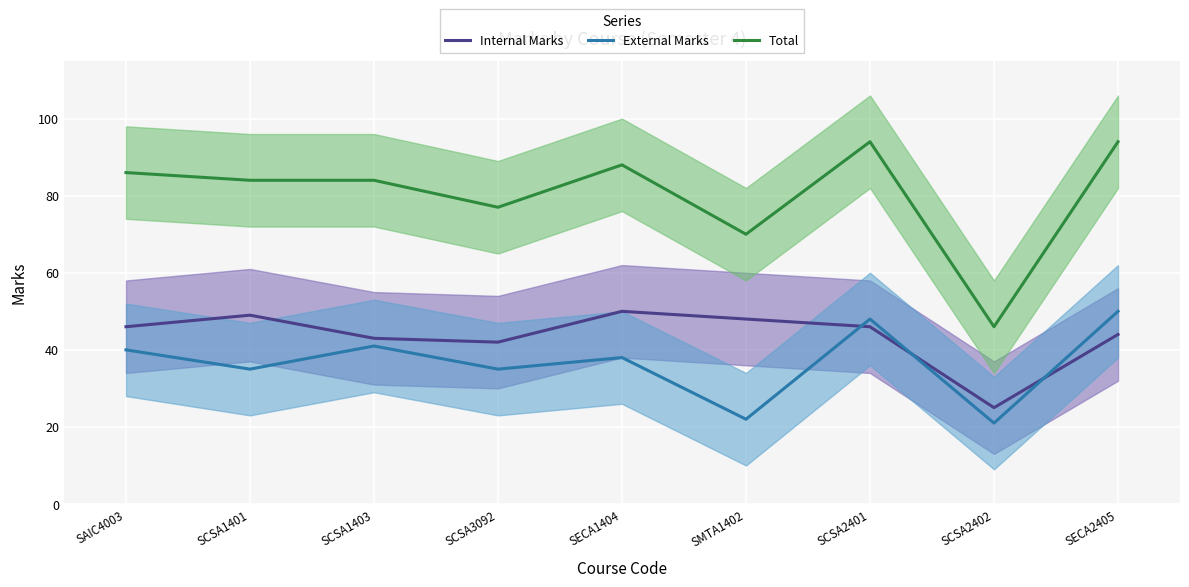

What is the difference between the External Marks values at SCSA1401 and SCSA2401?

13